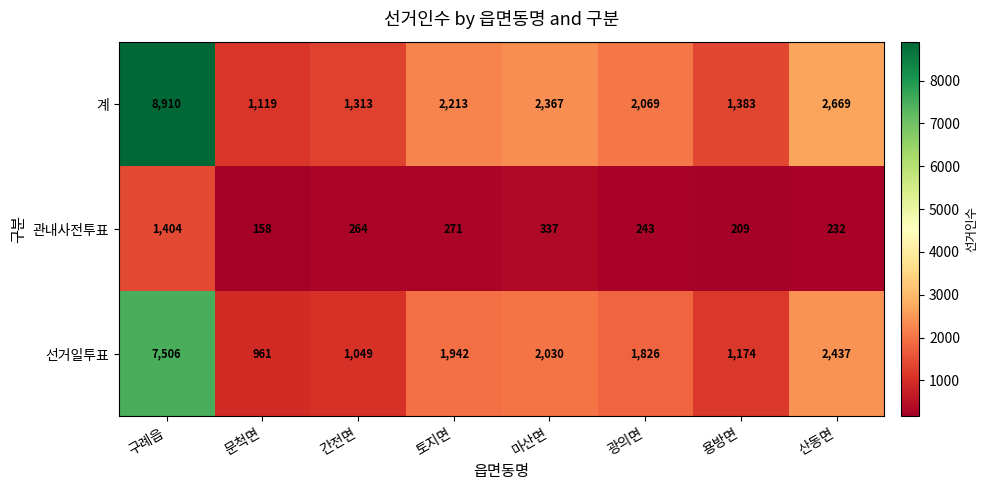

What is the spread (max minus min) of values at 문척면?

961